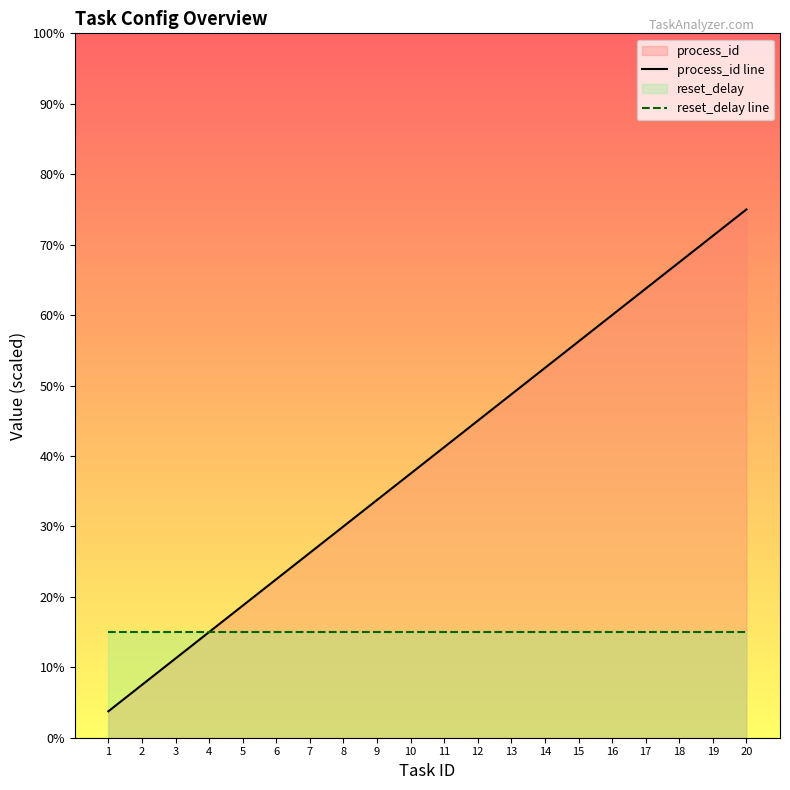

Reading left to right, list all the values displayed in this chart.

process_id line: 0.8	1.5	2.2	3.0	3.8	4.5	5.2	6.0	6.8	7.5	8.2	9.0	9.8	10.5	11.2	12.0	12.8	13.5	14.2	15.0
reset_delay line: 3.0	3.0	3.0	3.0	3.0	3.0	3.0	3.0	3.0	3.0	3.0	3.0	3.0	3.0	3.0	3.0	3.0	3.0	3.0	3.0